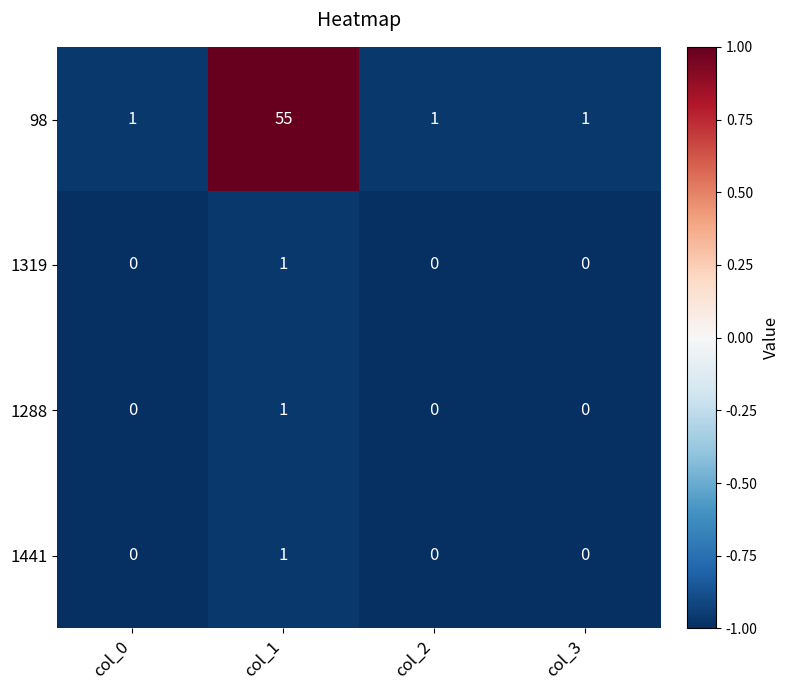

How many data points does each series have?

4